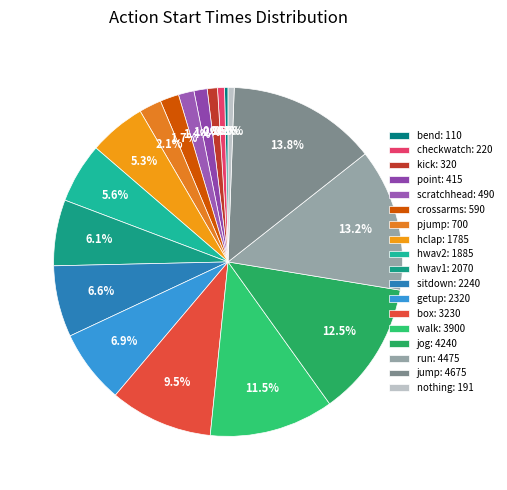

To the nearest percent, what is the average slice percentage?

6%